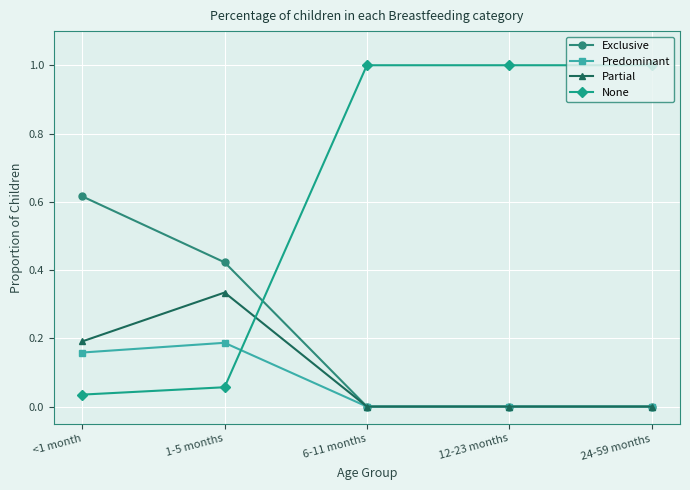

How many data points in None are less than 1?

2